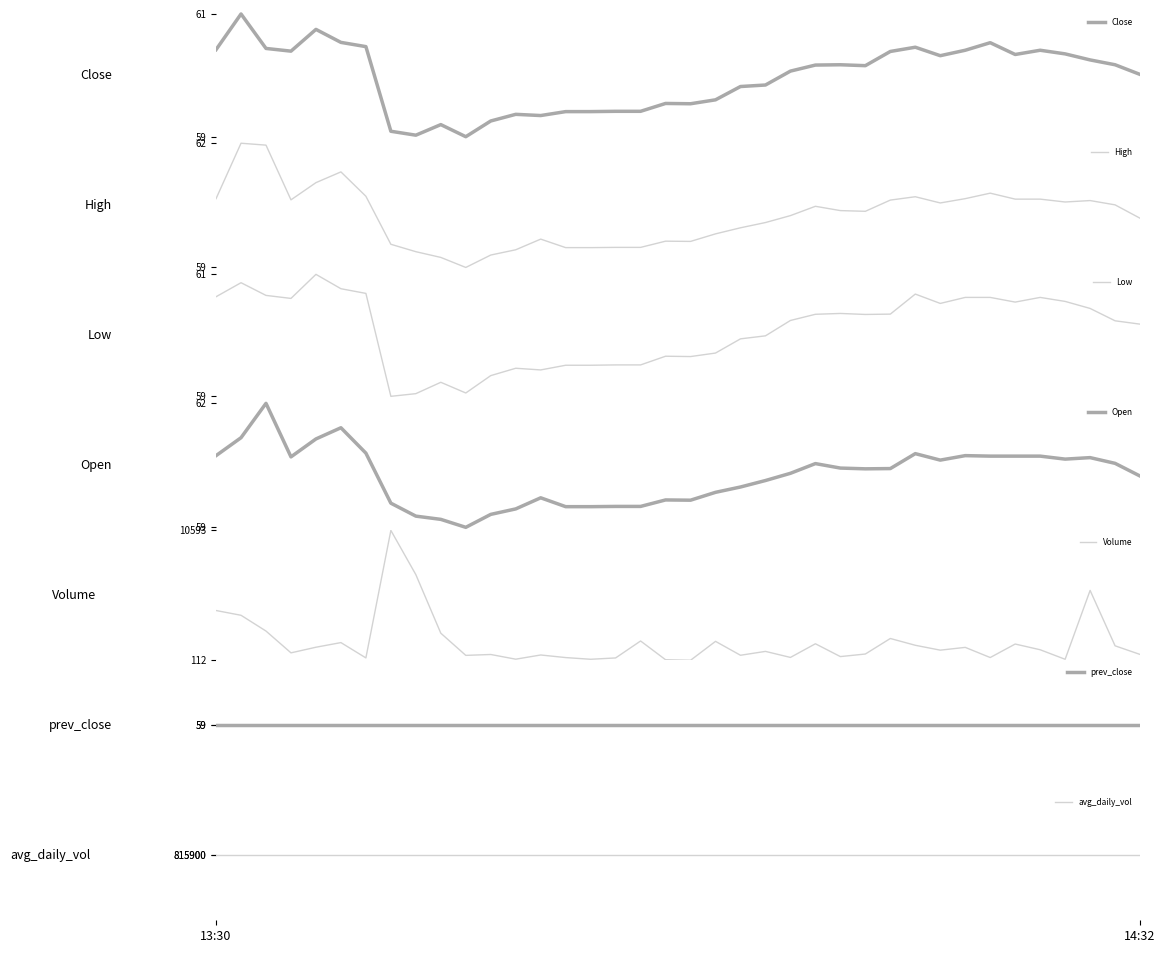

True or false: Open and Volume intersect in this chart.

False